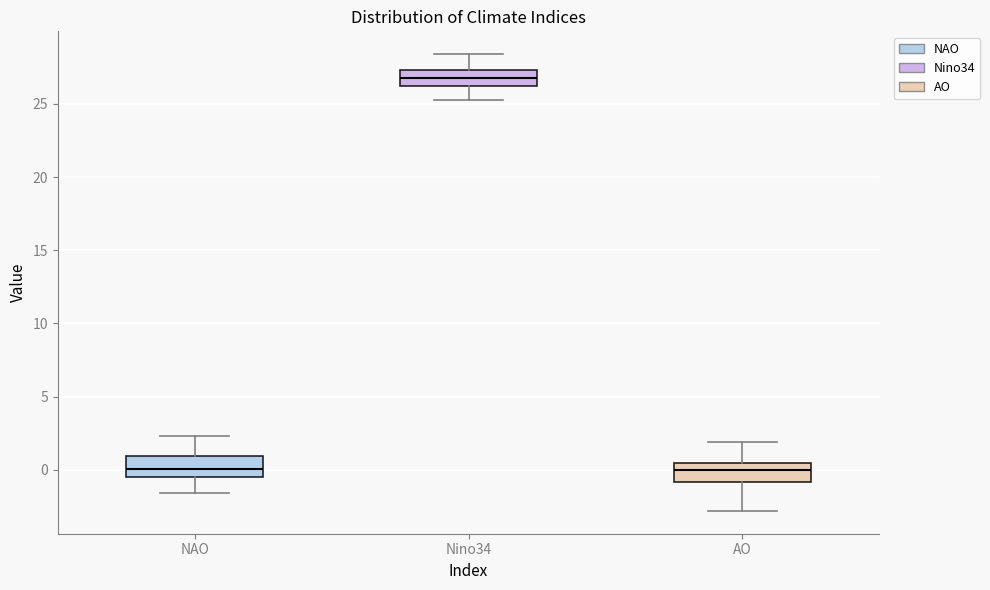

Which box's median line is the highest?

Nino34